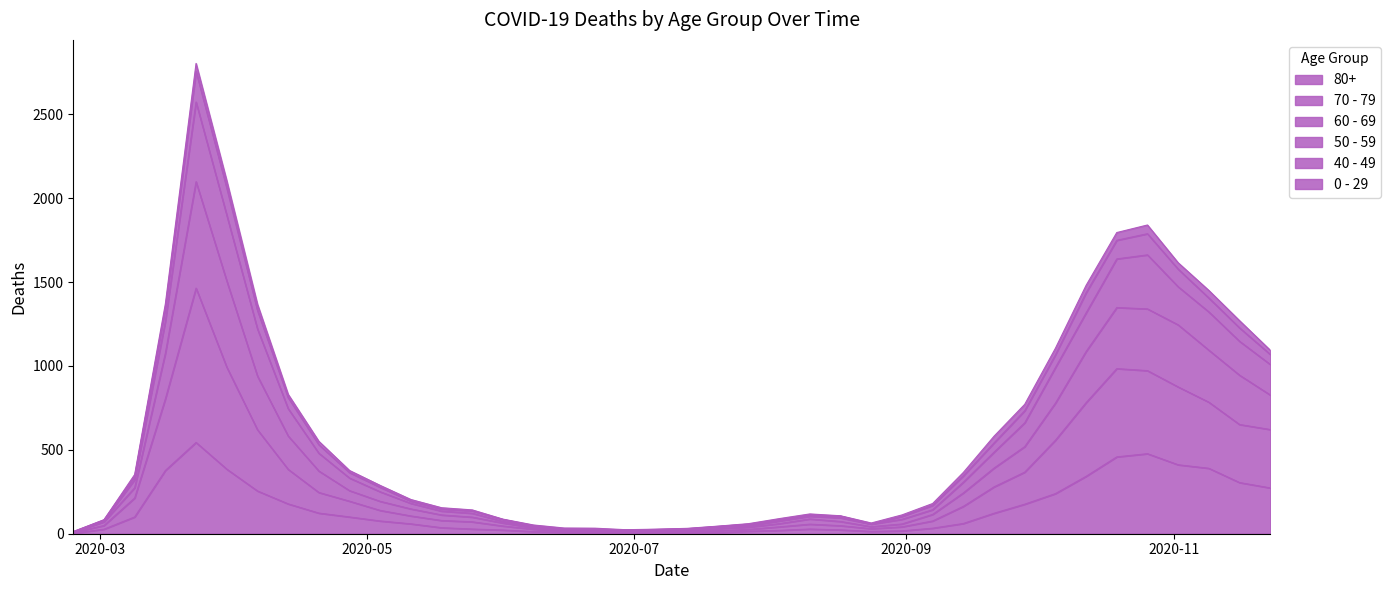

Does the chart have visible grid lines?

No